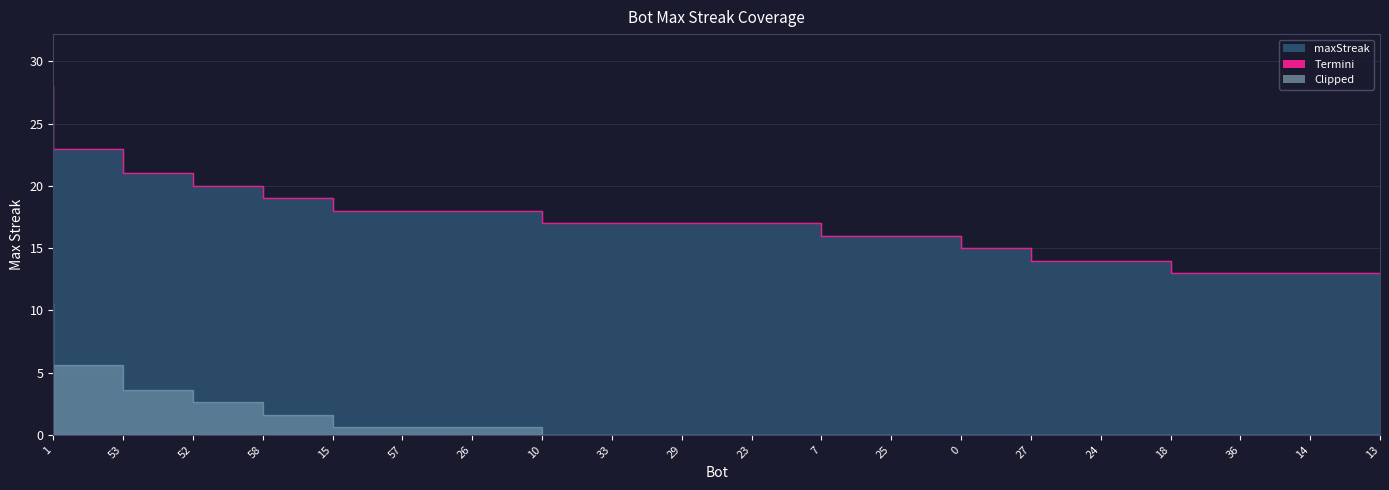

Rank the categories by value from highest to lowest.

1, 53, 52, 58, 15, 57, 26, 10, 33, 29, 23, 7, 25, 0, 27, 24, 18, 36, 14, 13